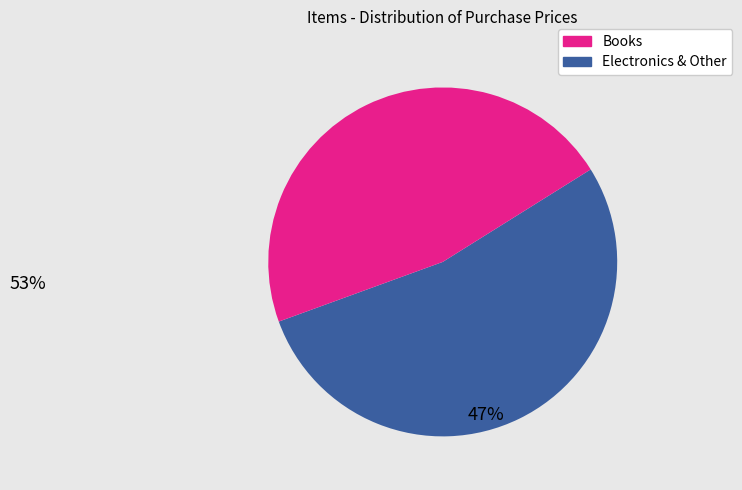

Is there any slice that represents more than half of the pie?

Yes